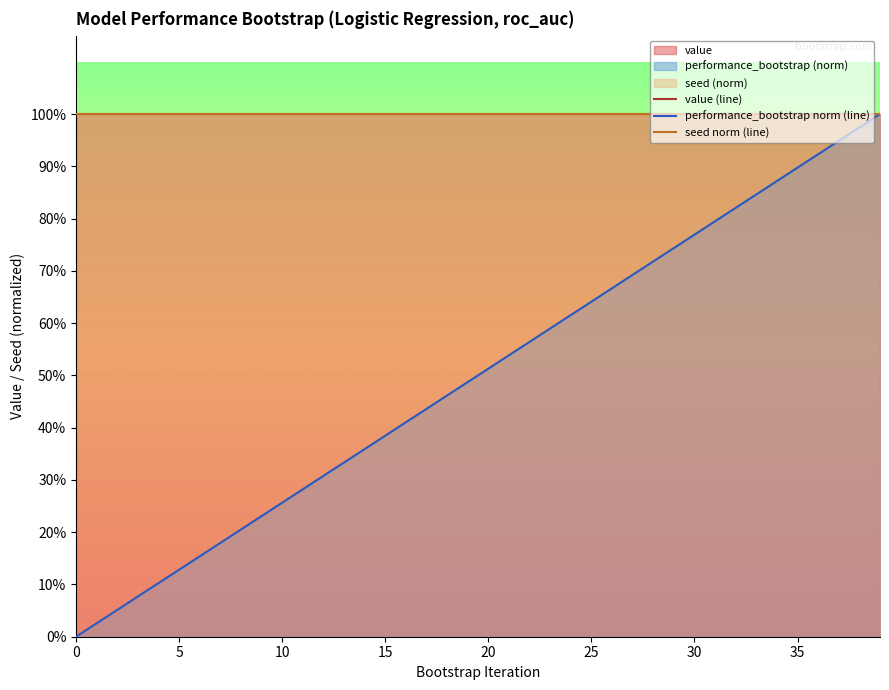

True or false: seed norm (line) and value (line) intersect in this chart.

False